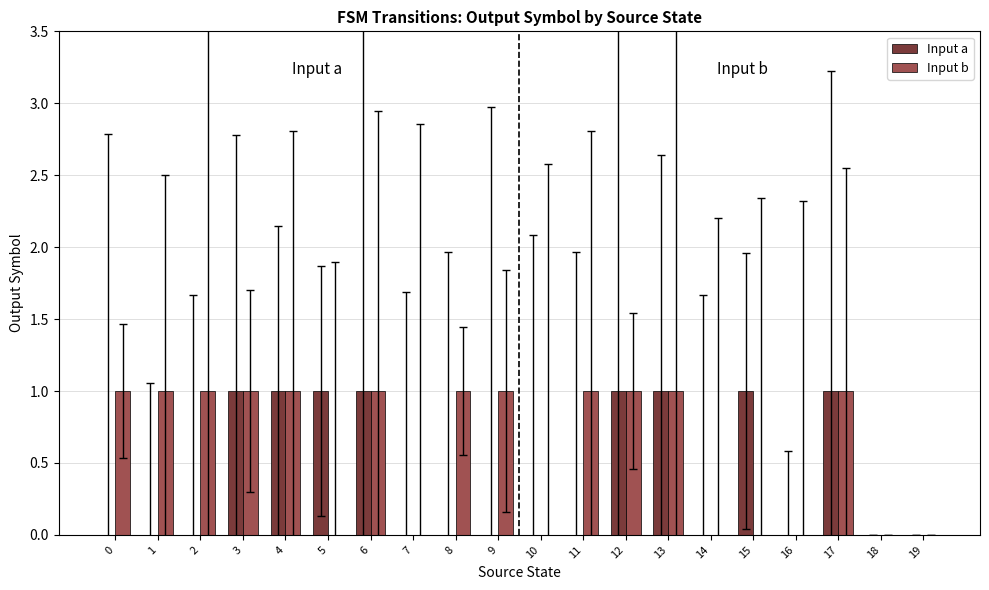

Which series changed the most between 5 and 17?

Input b